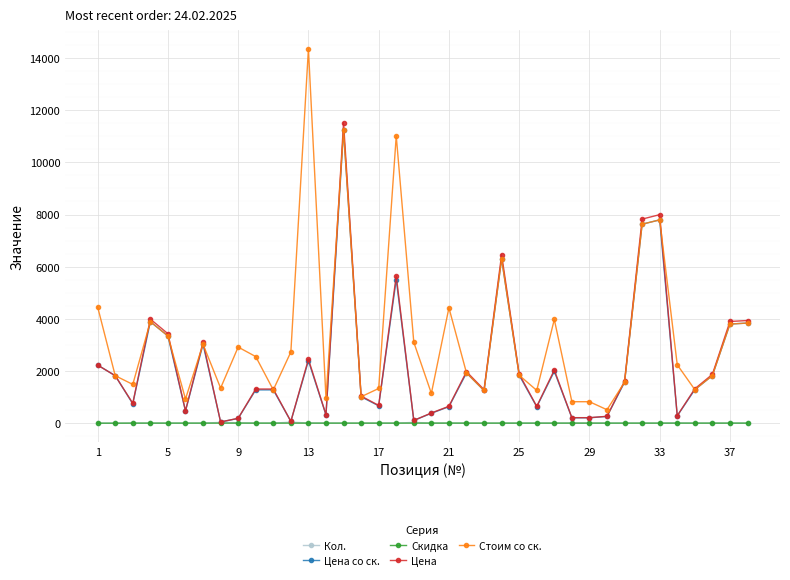

Which series has the largest total across all categories?

Стоим со ск.